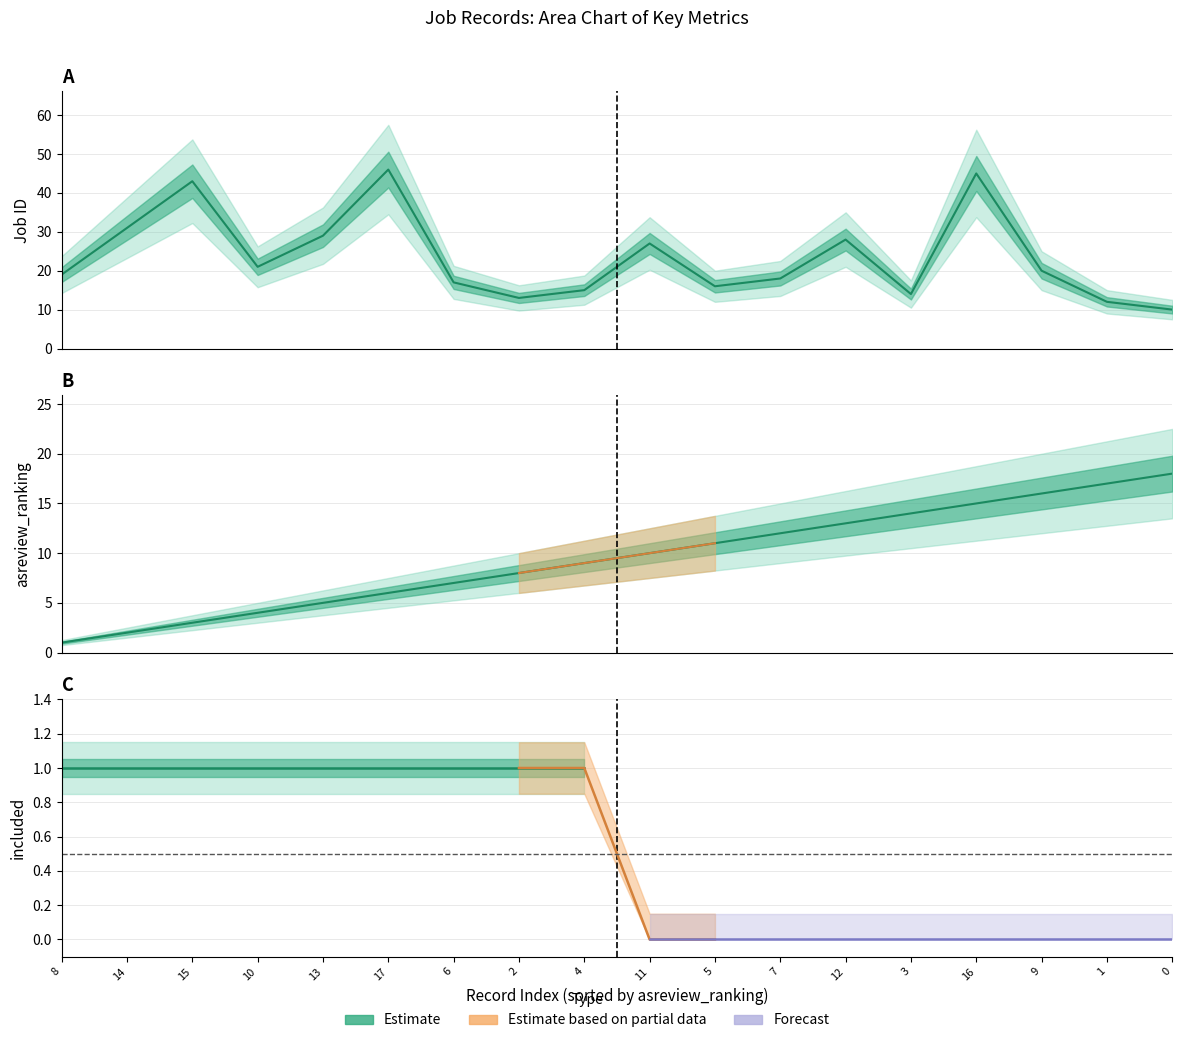

True or false: asreview_ranking and Job ID intersect in this chart.

True